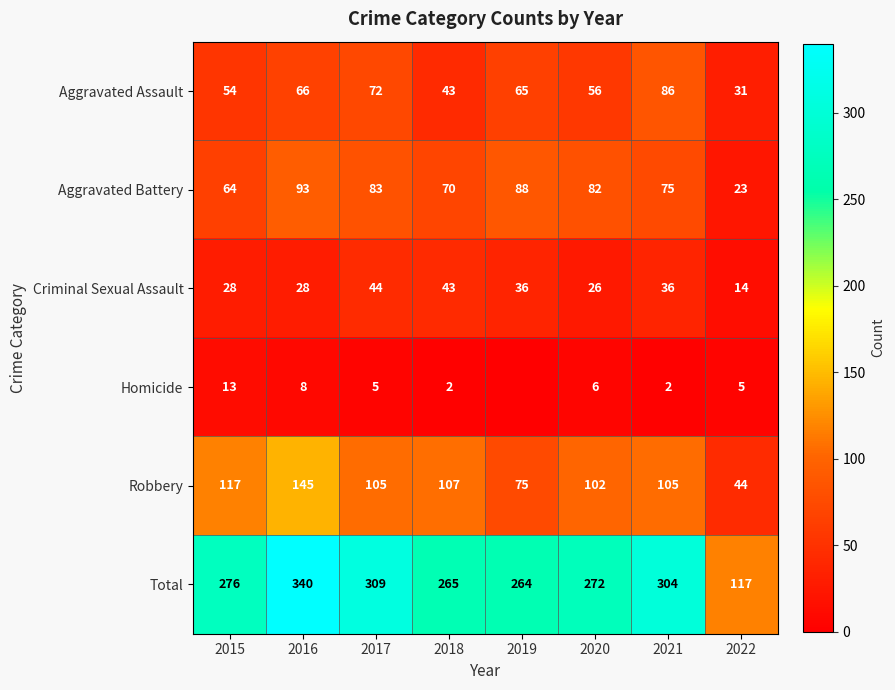

What is the average value of the Aggravated Battery series?

72